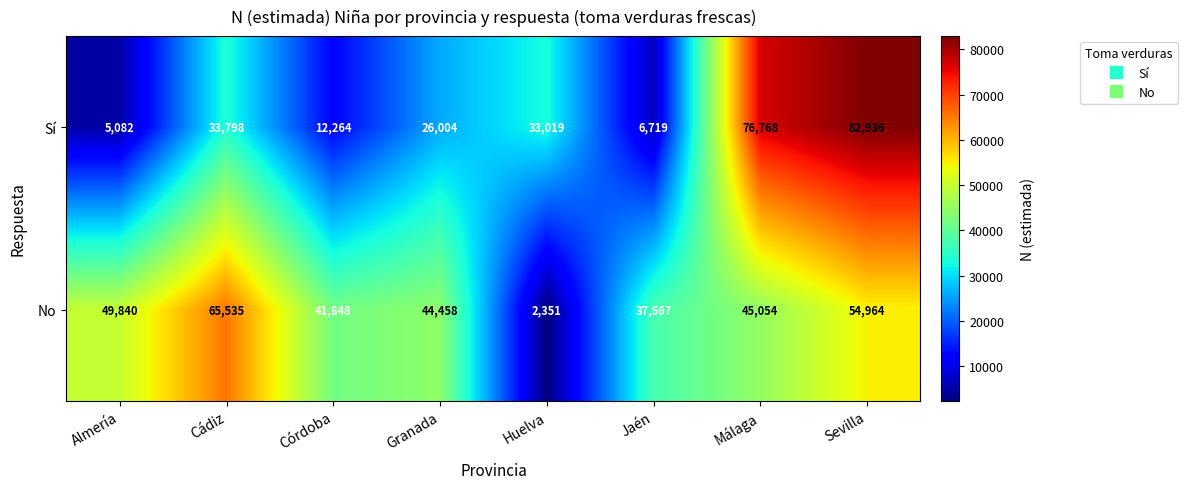

Count the number of data series in this chart.

2